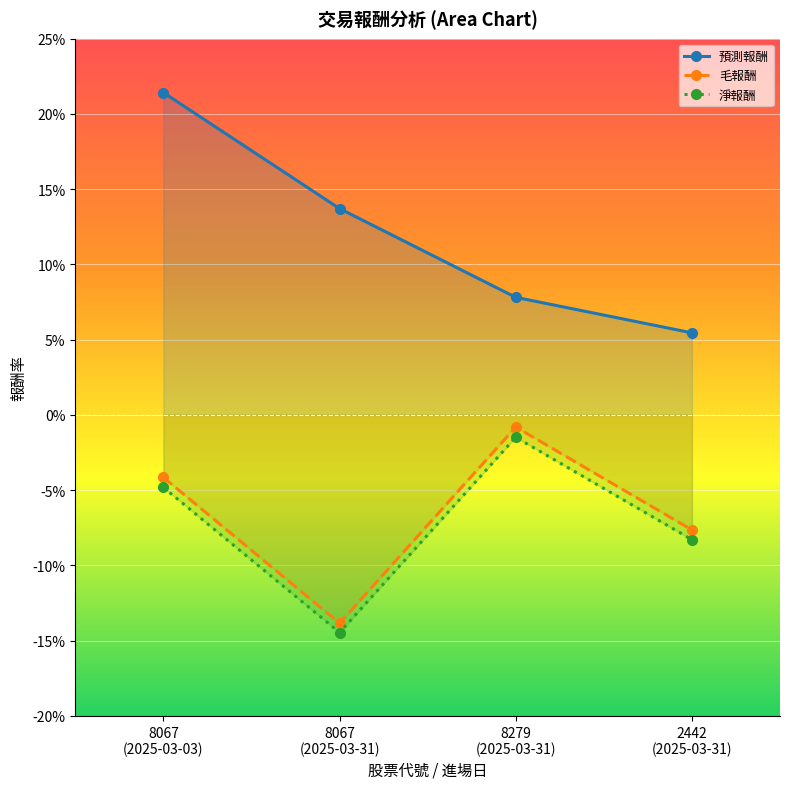

What are all the series names shown in the legend?

預測報酬, 毛報酬, 淨報酬